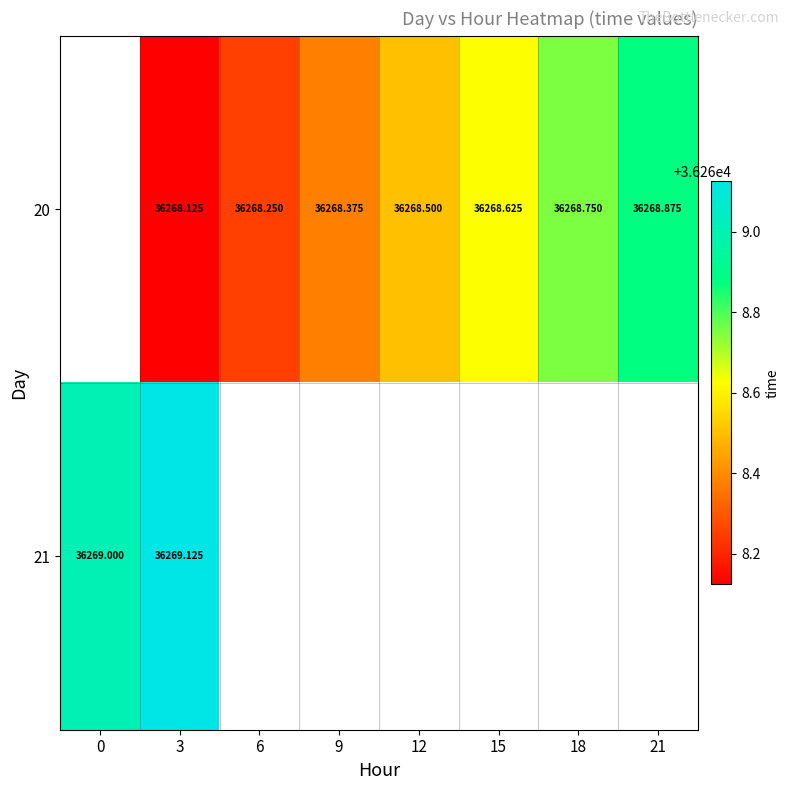

Which series changed the most between 6 and 15?

20